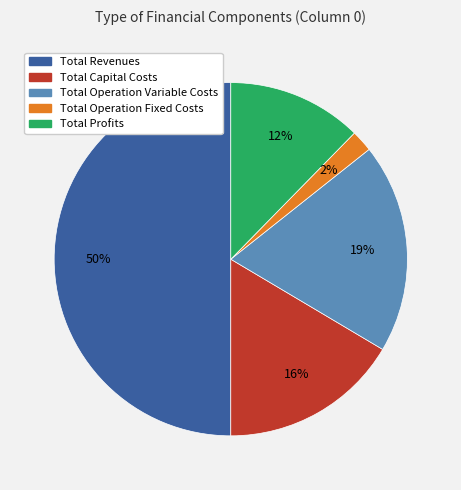

Is the sum of Total Profits and Total Operation Variable Costs greater than half?

No